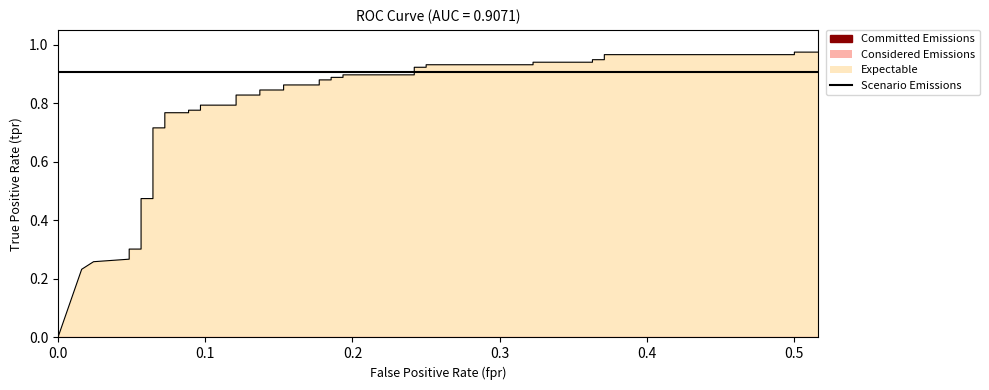

True or false: Scenario Emissions has more than 2 points higher than both neighbors.

False